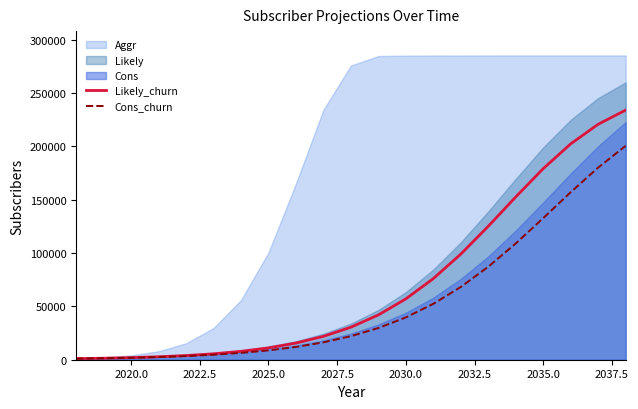

What is the difference between the maximum and minimum values in the Likely_churn series?

232872